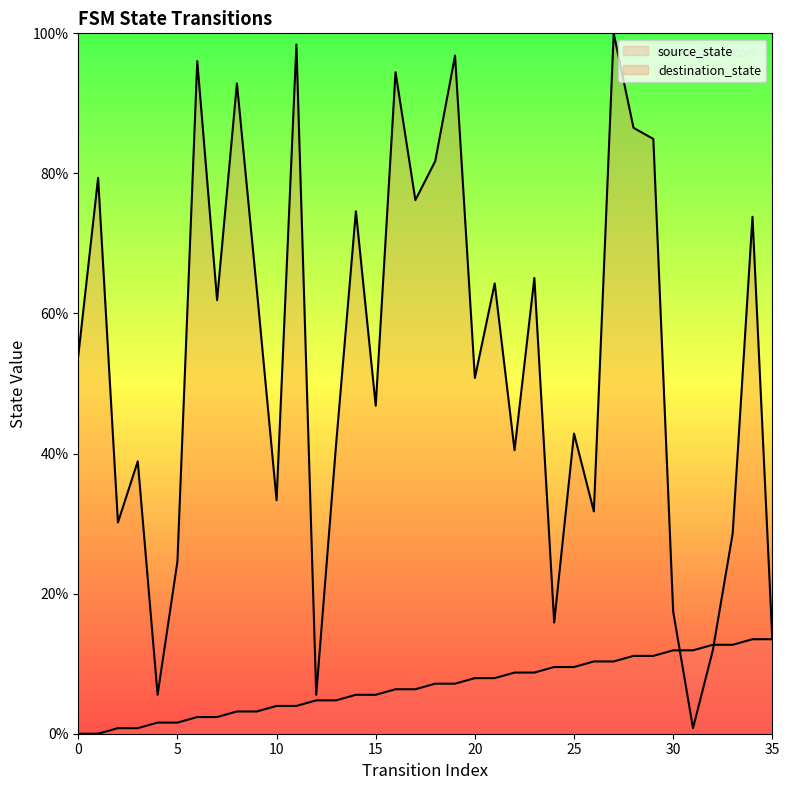

What are all the series names shown in the legend?

source_state, destination_state